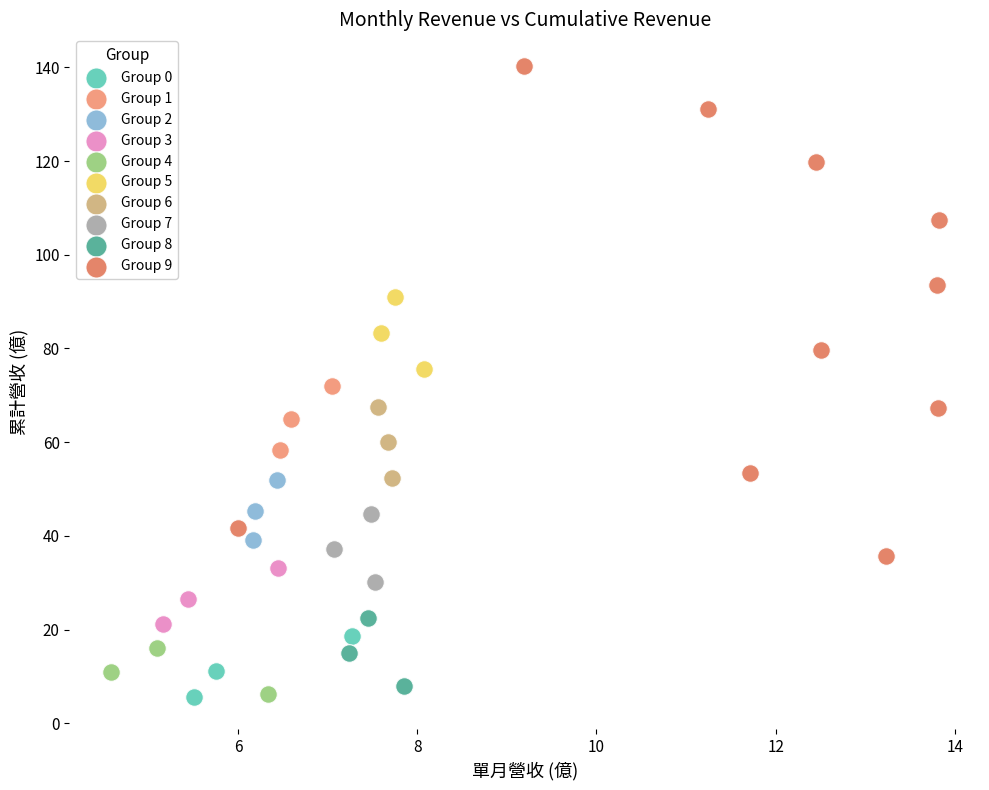

What are all the series names shown in the legend?

Group 0, Group 1, Group 2, Group 3, Group 4, Group 5, Group 6, Group 7, Group 8, Group 9